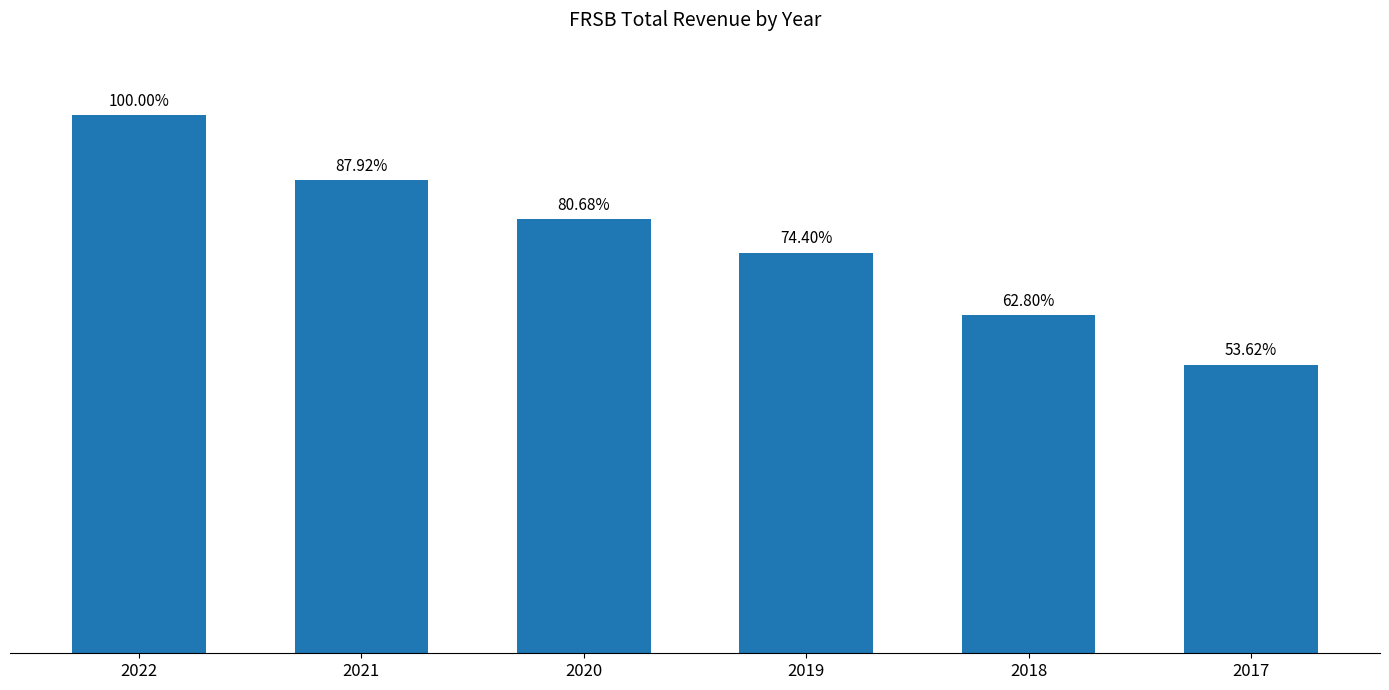

Are the bars horizontal?

No